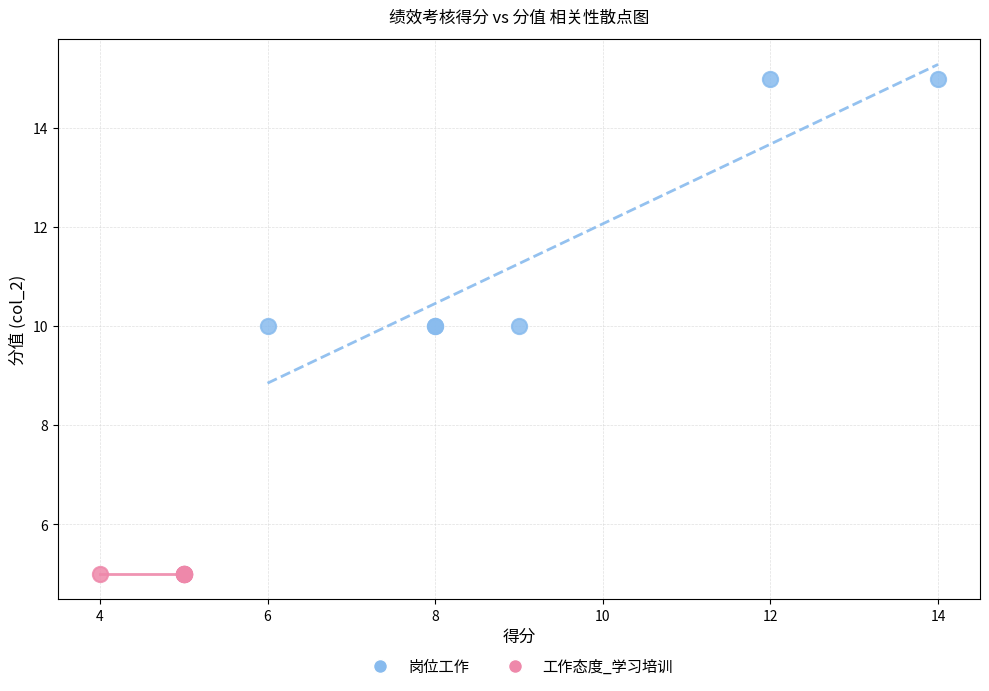

What are all the series names shown in the legend?

岗位工作, 工作态度_学习培训